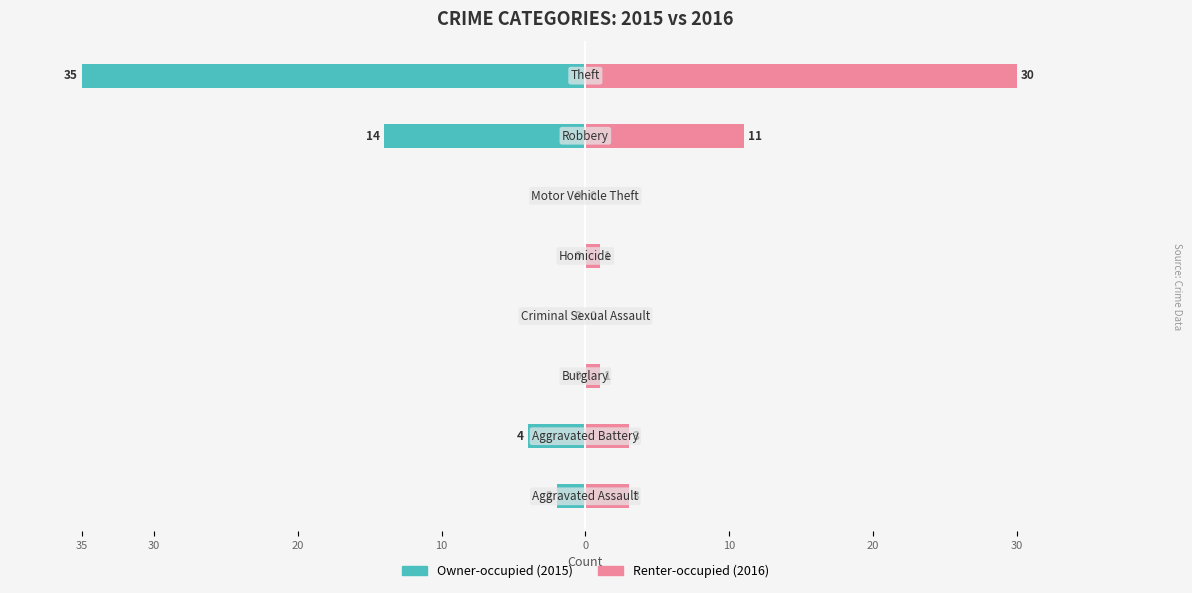

Reading left to right, list all the values displayed in this chart.

Owner-occupied: -2	-4	0	0	0	0	-14	-35
Renter-occupied: 3	3	1	0	1	0	11	30